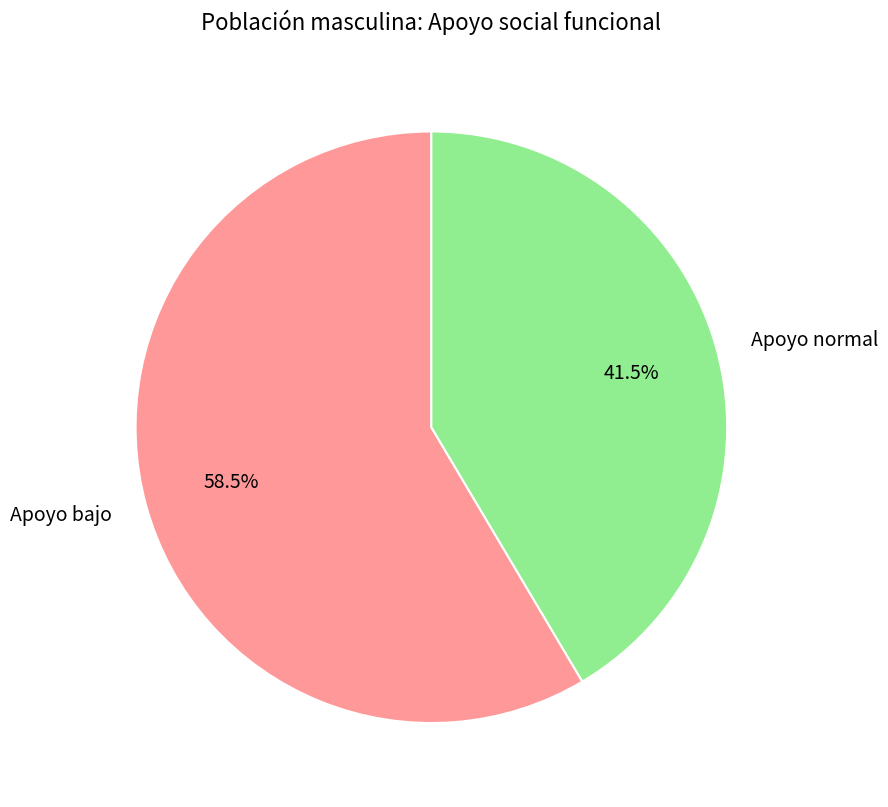

Count the number of slices in the pie.

2